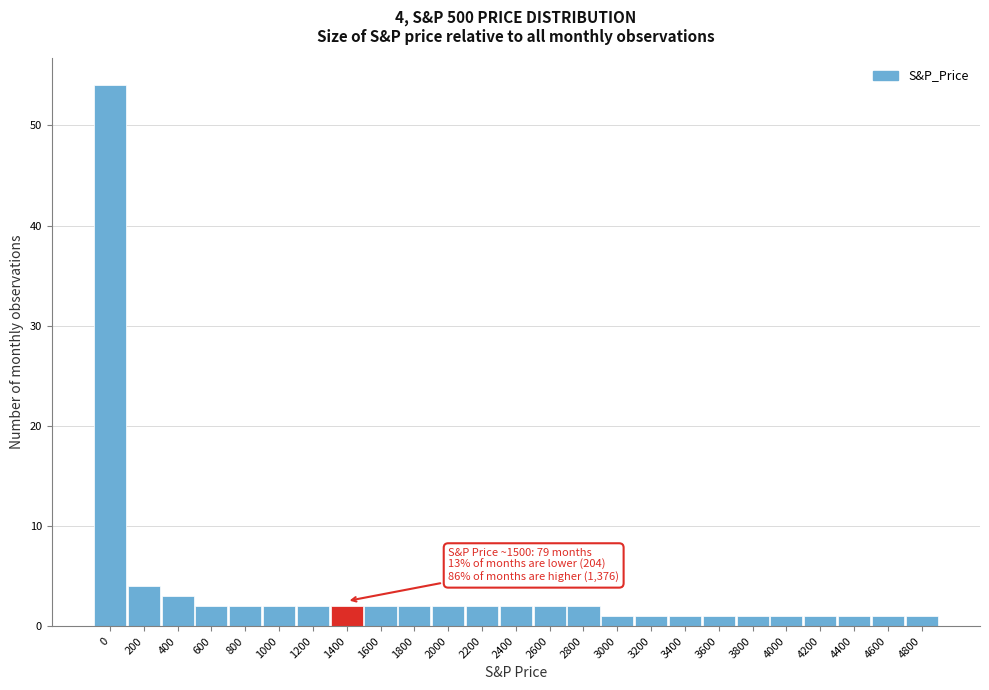

Reading left to right, list all the values displayed in this chart.

0=54	200=4	400=3	600=2	800=2	1000=2	1200=2	1400=2	1600=2	1800=2	2000=2	2200=2	2400=2	2600=2	2800=2	3000=1	3200=1	3400=1	3600=1	3800=1	4000=1	4200=1	4400=1	4600=1	4800=1